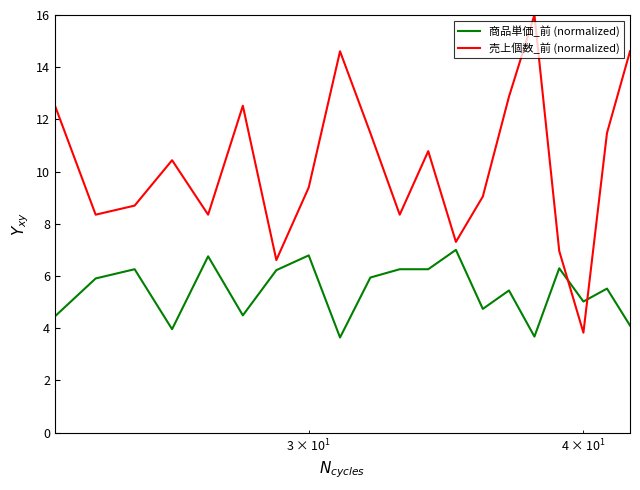

Which series ends up on top after the final intersection of 売上個数_前 (normalized) and 商品単価_前 (normalized)?

売上個数_前 (normalized)